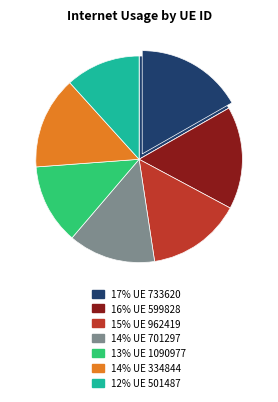

What percentage do 334844 and 501487 together represent?

26.2%